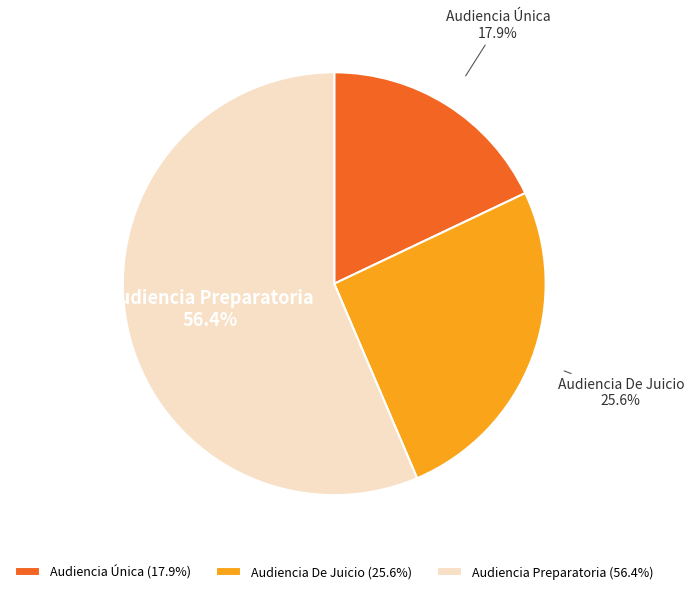

Between Audiencia Única and Audiencia Preparatoria, which is larger?

Audiencia Preparatoria